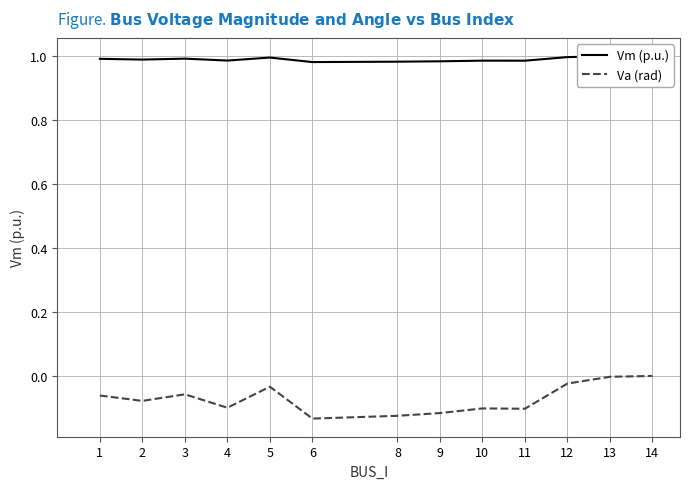

Rank the series at 10 from highest to lowest value.

Vm (p.u.), Va (rad)